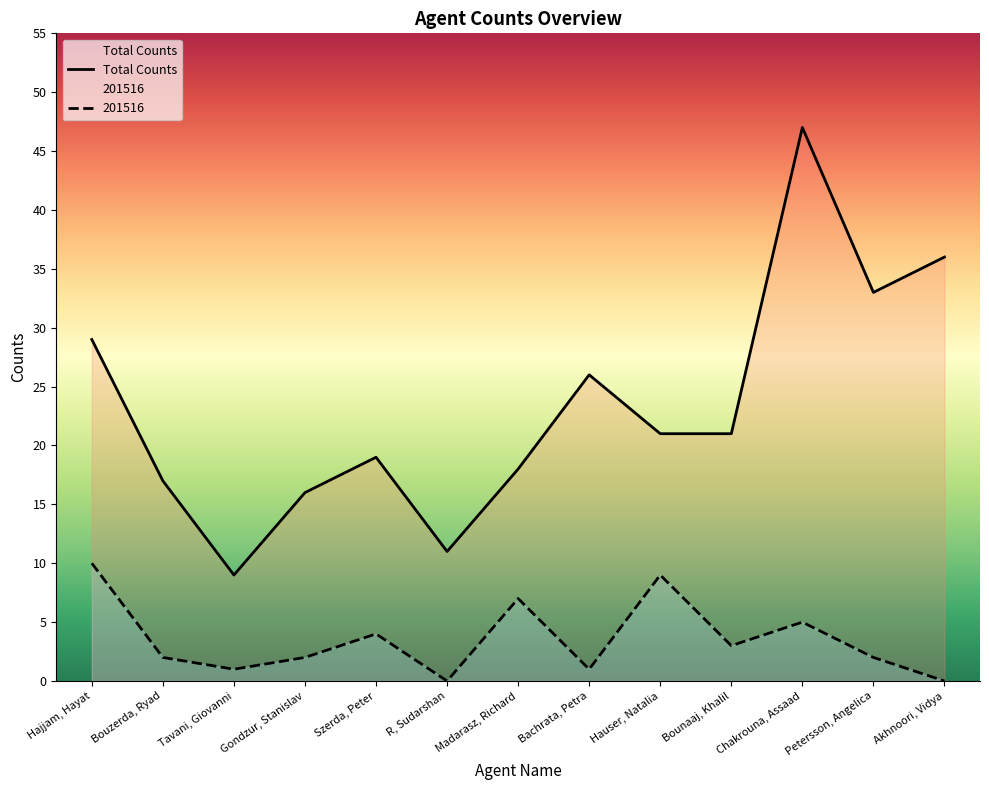

True or false: Total Counts has a value of 8 at Bounaaj, Khalil.

False